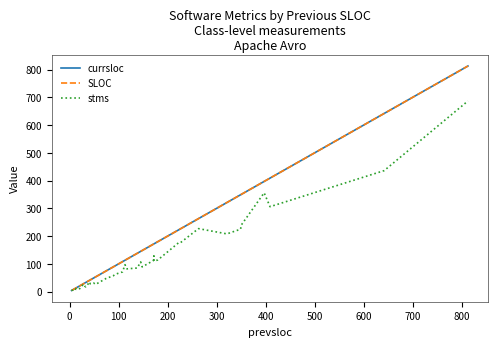

What is the greatest value displayed?

813